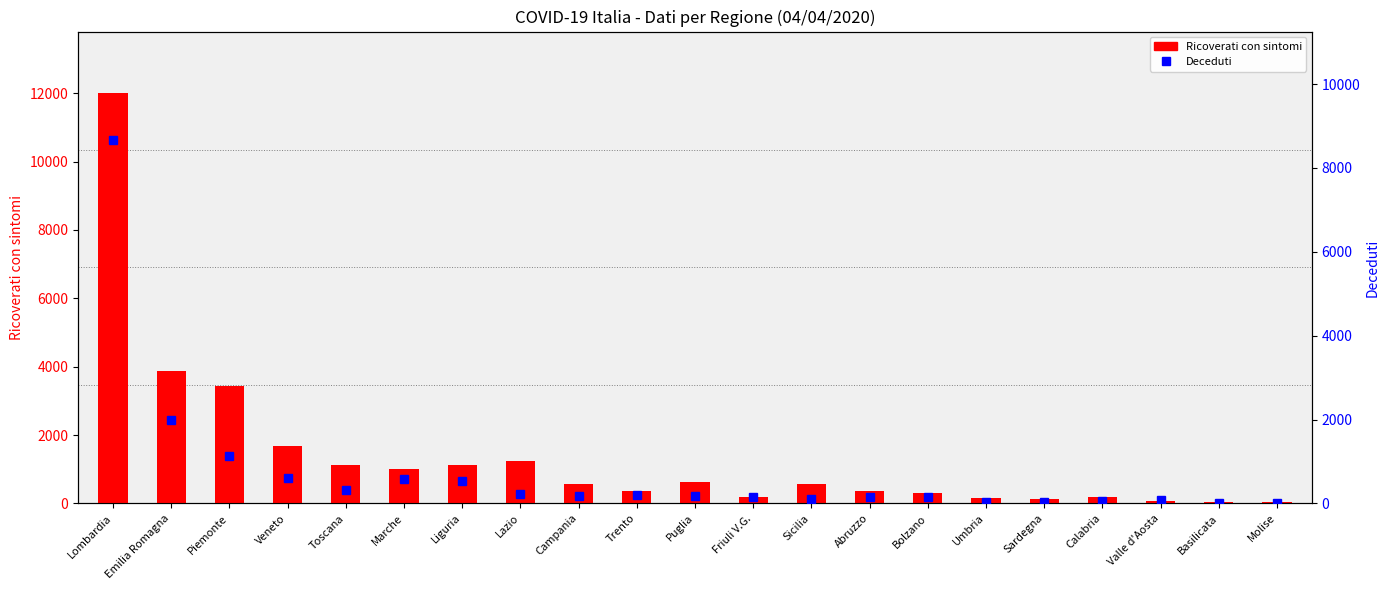

Between Veneto and Piemonte, which is larger?

Piemonte